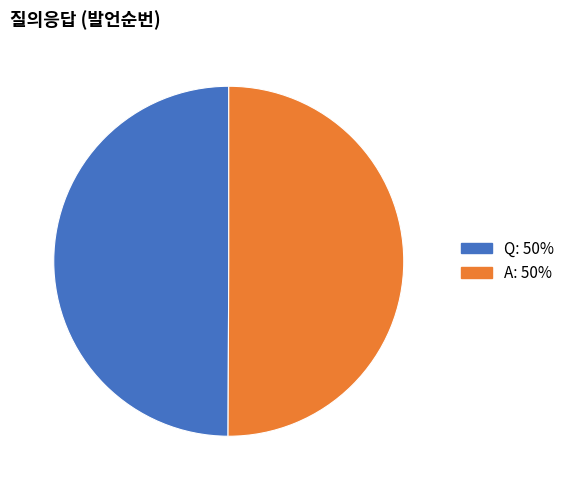

Is it true that Q is 41% of the pie?

False